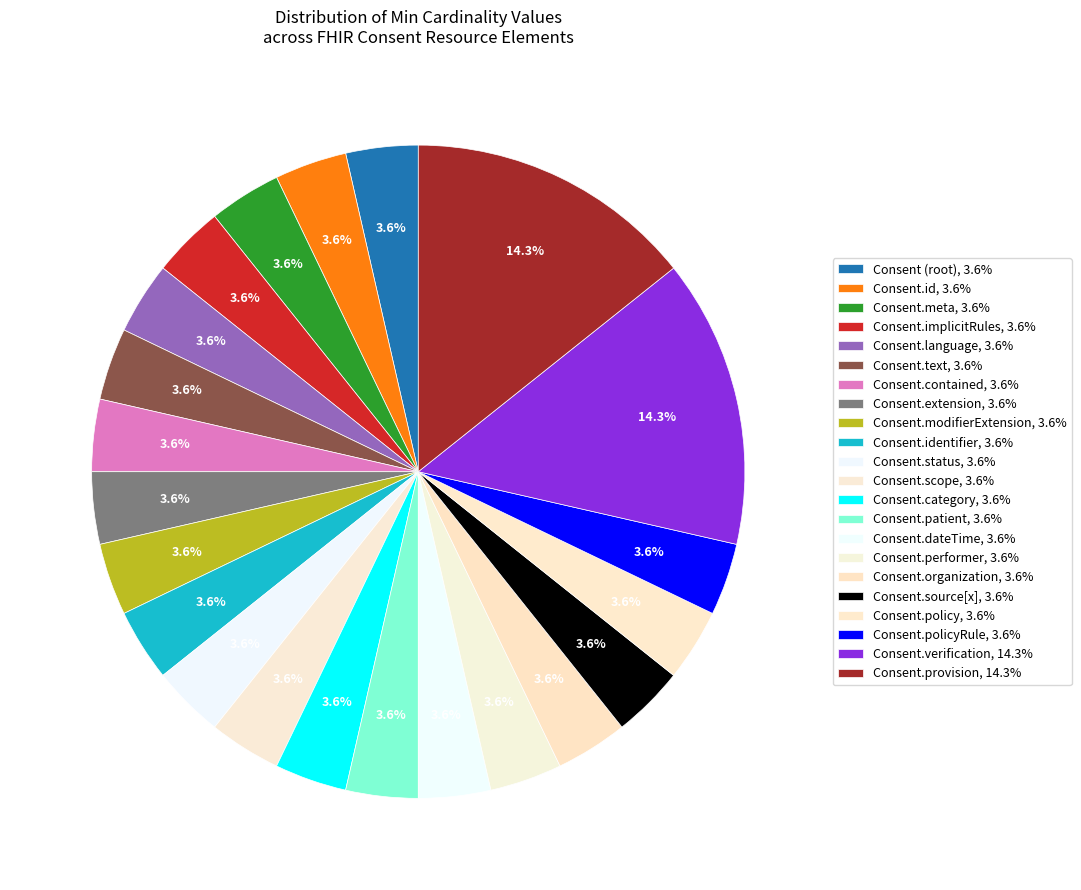

How many segments does this pie chart have?

22